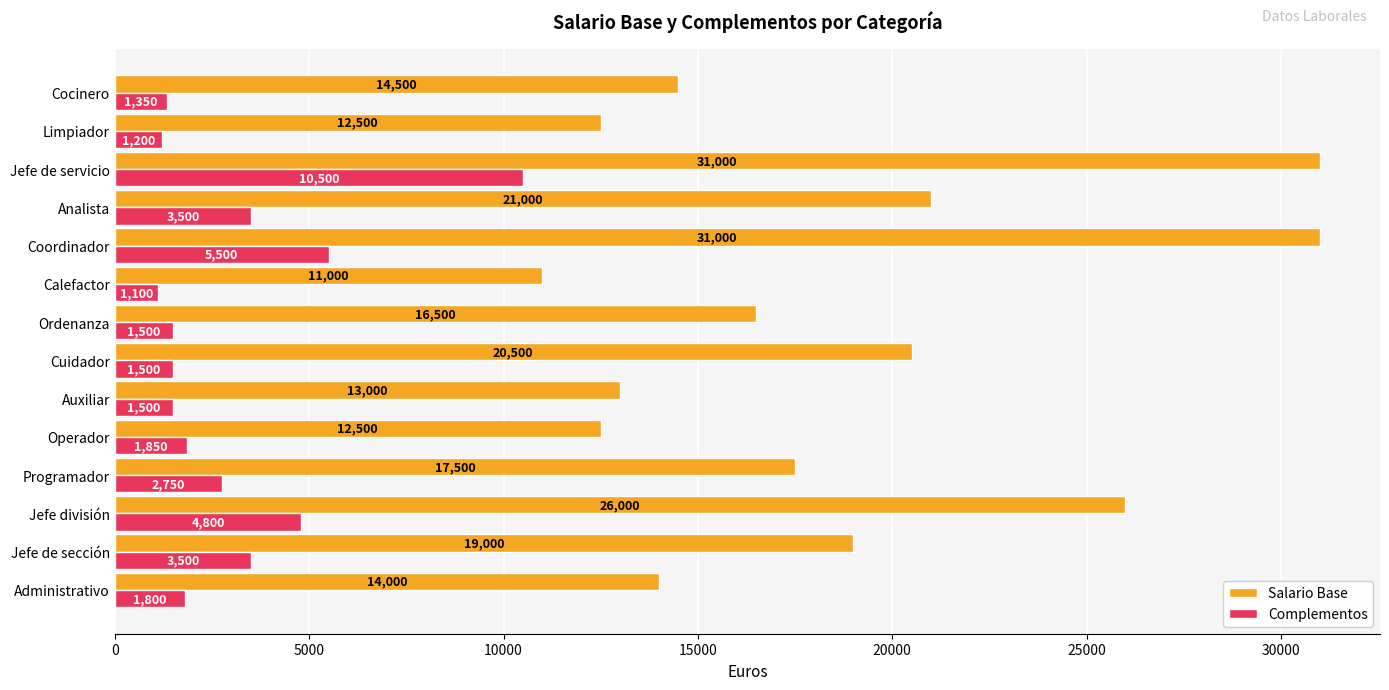

Which label corresponds to the smallest value in the chart?

Calefactor